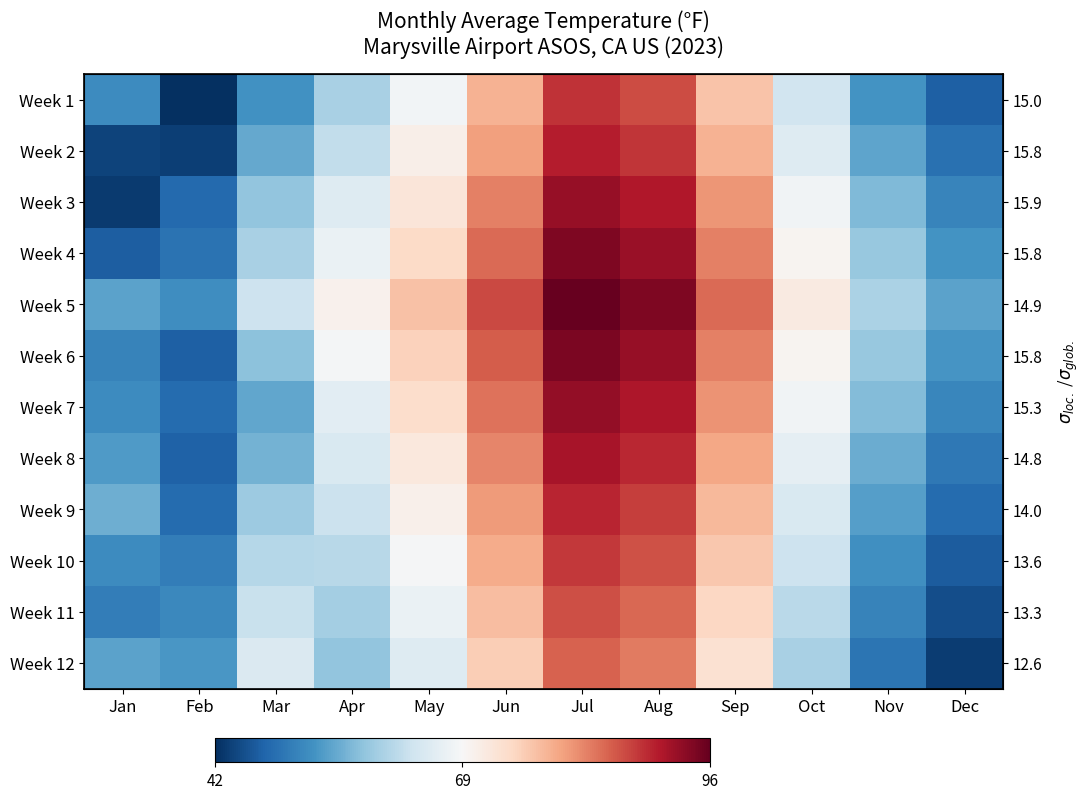

What is the total value across all series at May?

854.2